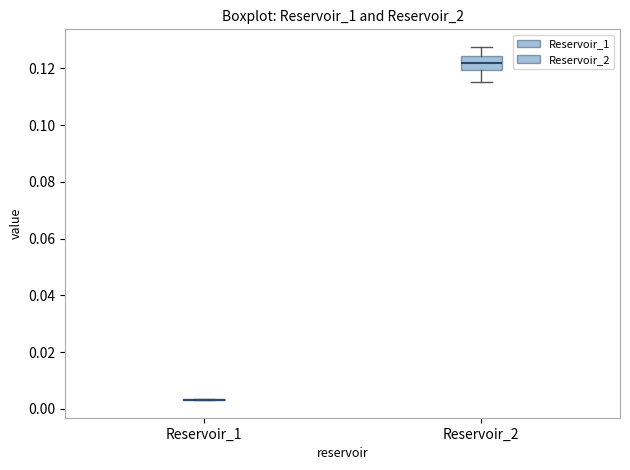

Reading left to right, transcribe this box plot: for each box, give where its median line is, the range the box spans, and where its two whiskers end, as read against the y-axis. The values are not printed on the chart, so give them approximately, as read against the axis.

Reservoir_1: box collapsed to a line at 0.004, whiskers 0.004 to 0.004
Reservoir_2: median 0.122, box 0.120 to 0.124, whiskers 0.116 to 0.128